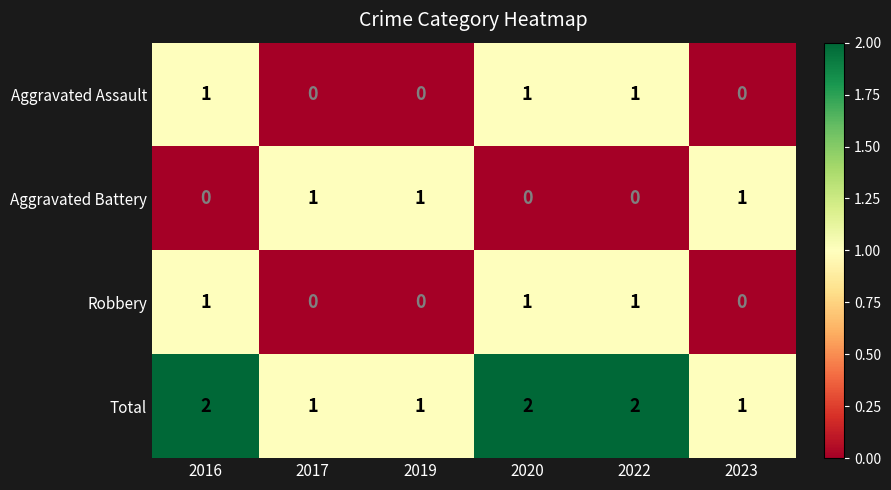

What is the sum of all Aggravated Battery values?

3